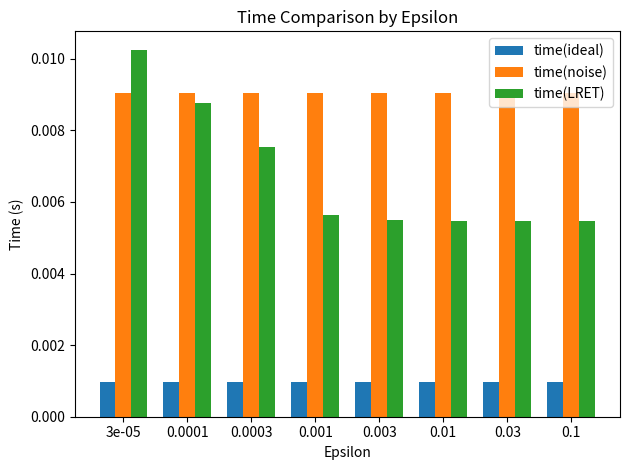

How many groups of bars are there?

8